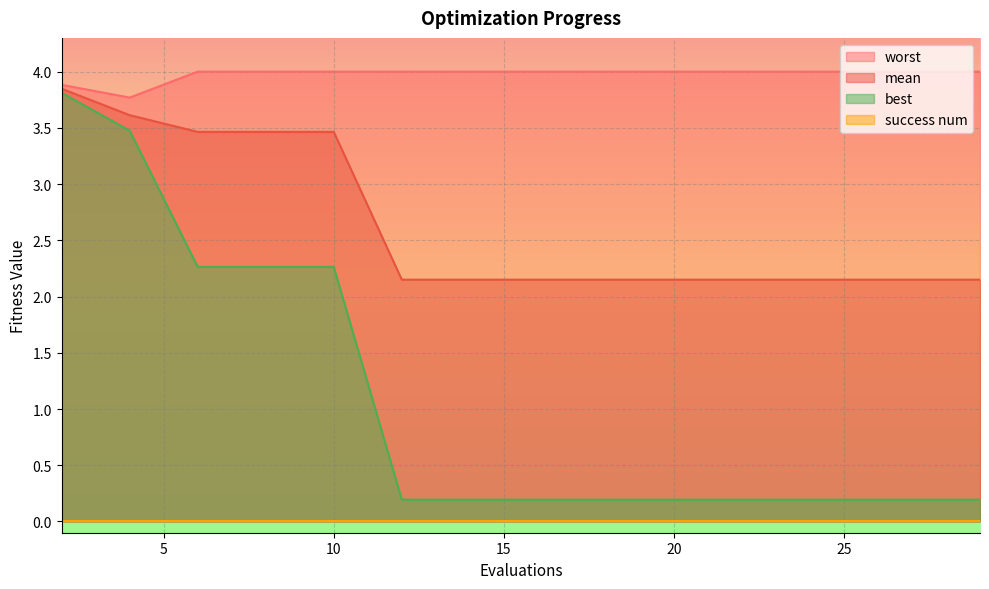

True or false: worst has a value of 2.4 at 20.

False